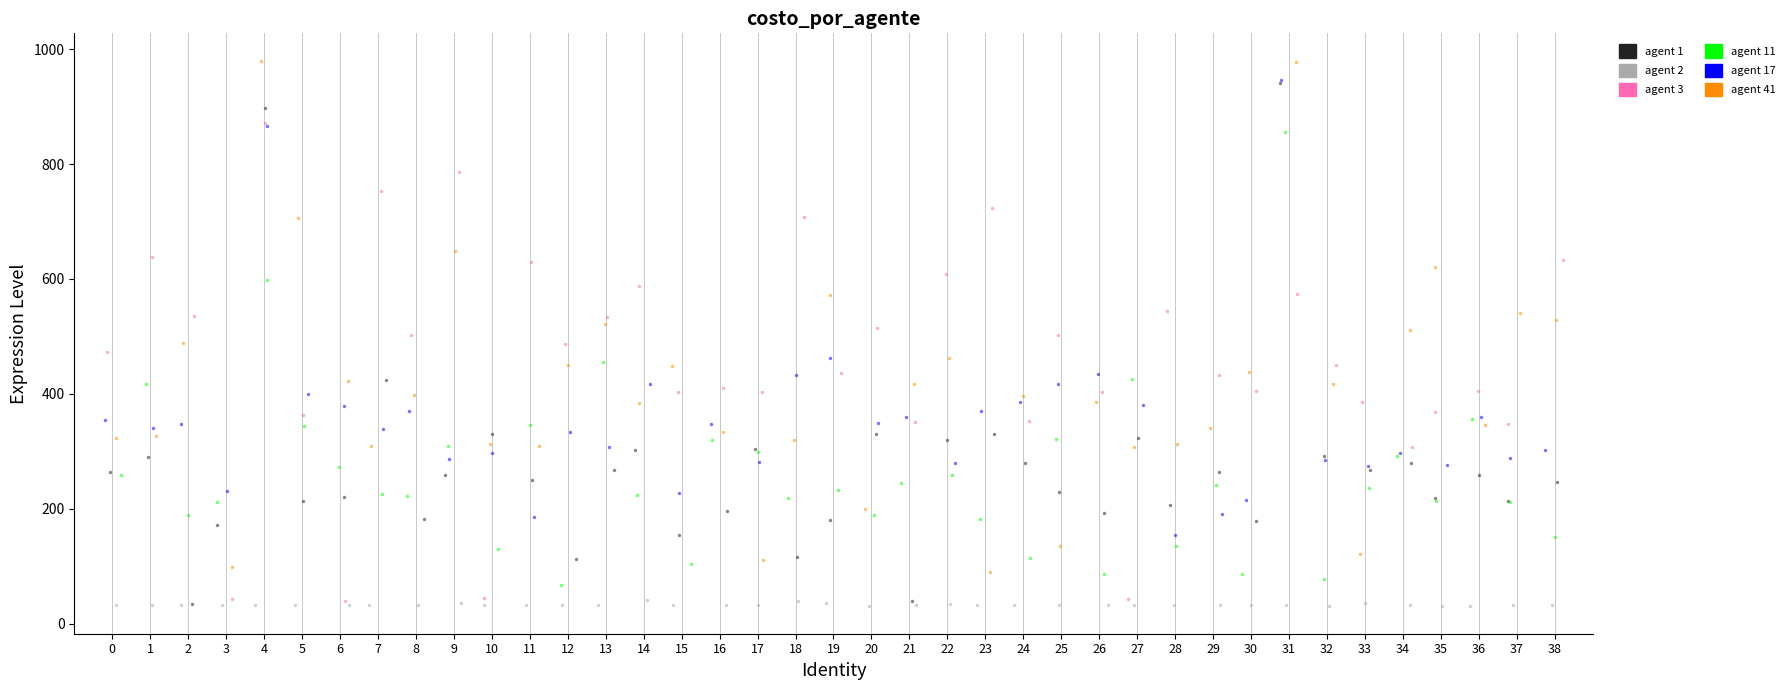

What are all the series names shown in the legend?

agent 1, agent 2, agent 3, agent 11, agent 17, agent 41